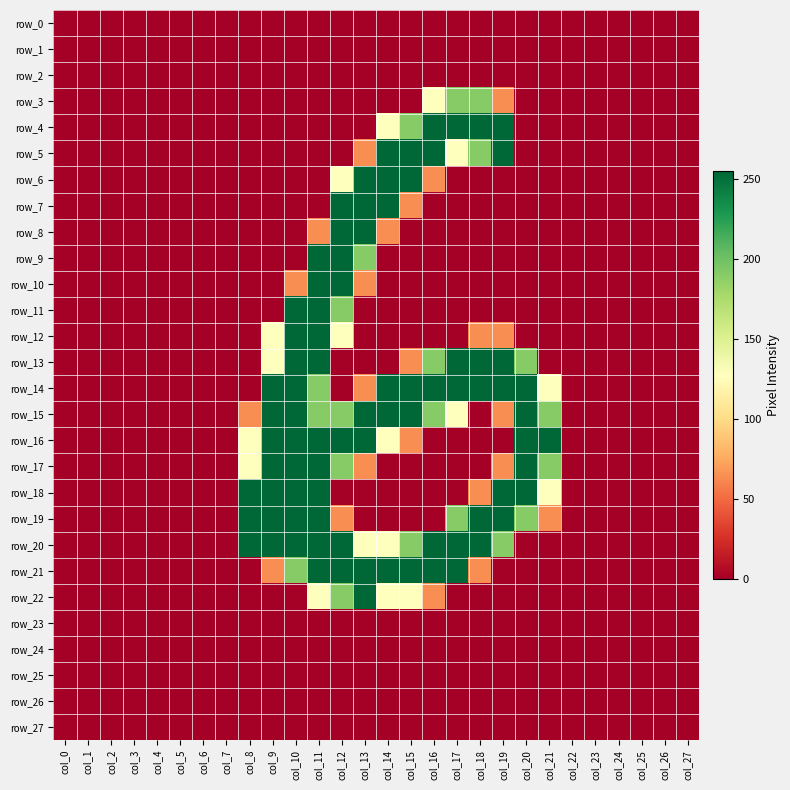

At how many categories does at least one series exceed 15?

14